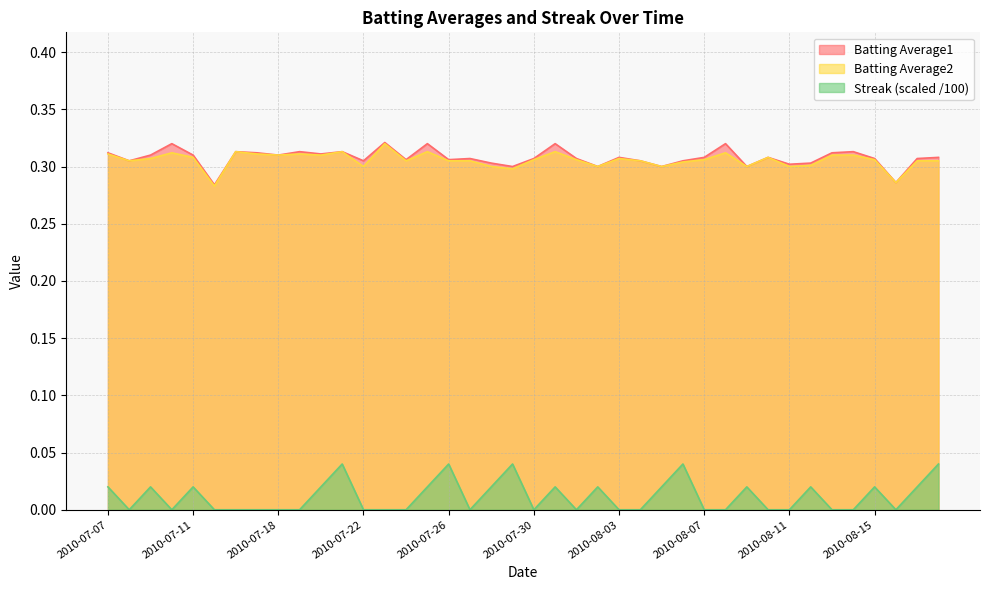

The Batting Average1 series shows 0.3 at 2010-07-08. True or false?

True